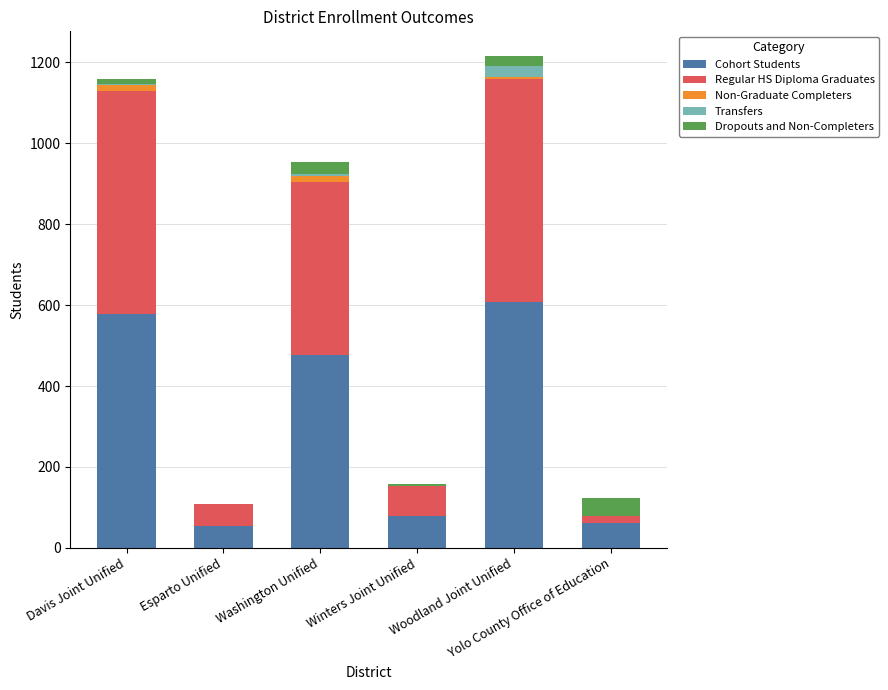

What is the maximum value for Cohort Students?

608